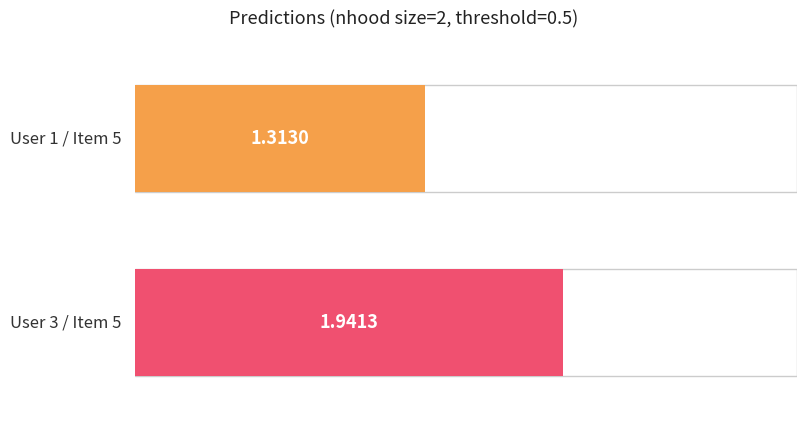

What position from the left is User 3 / Item 5?

2